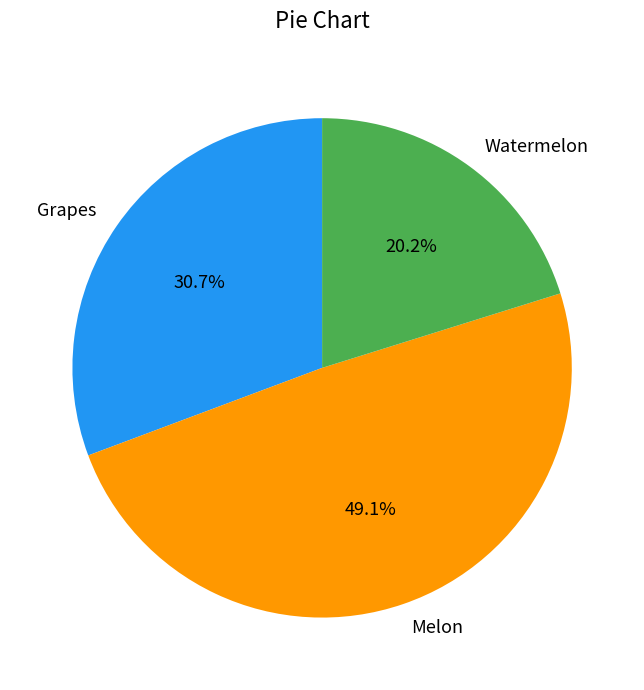

Rank the categories by value from highest to lowest.

Melon, Grapes, Watermelon